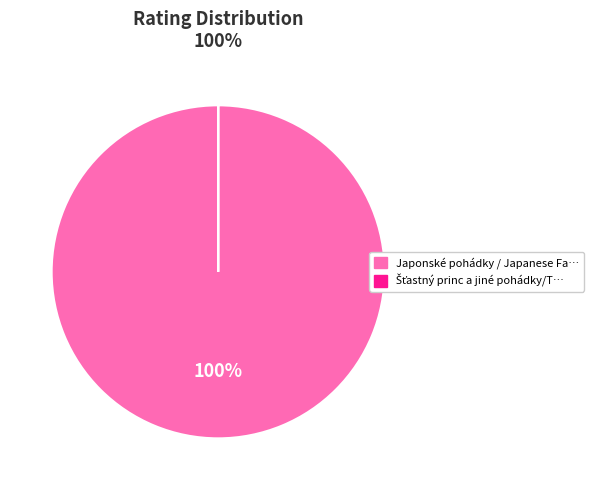

To the nearest percent, what is the average slice percentage?

50%